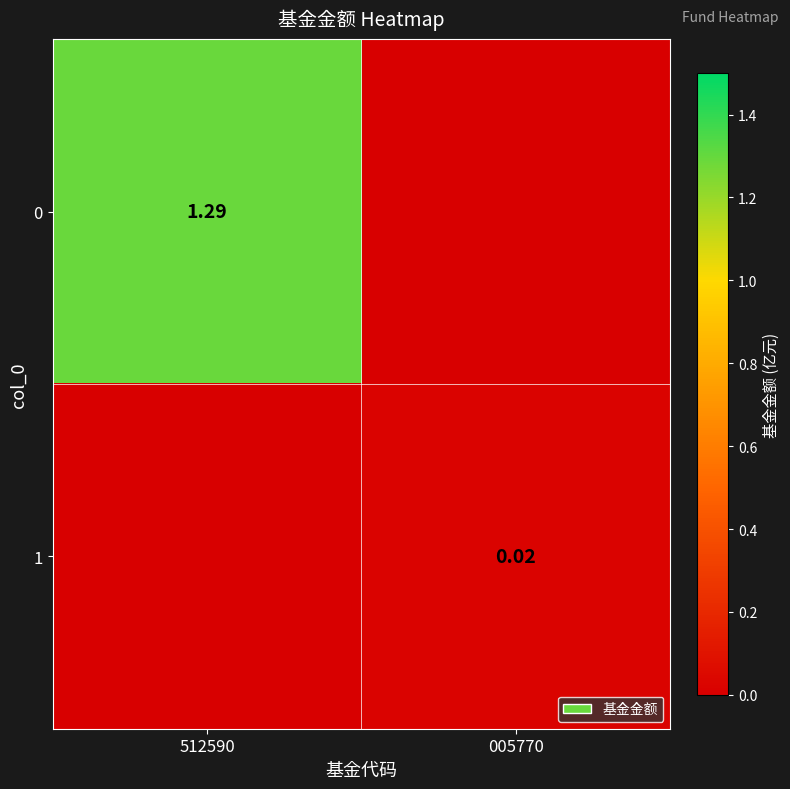

At which category is the sum across all series the highest?

512590